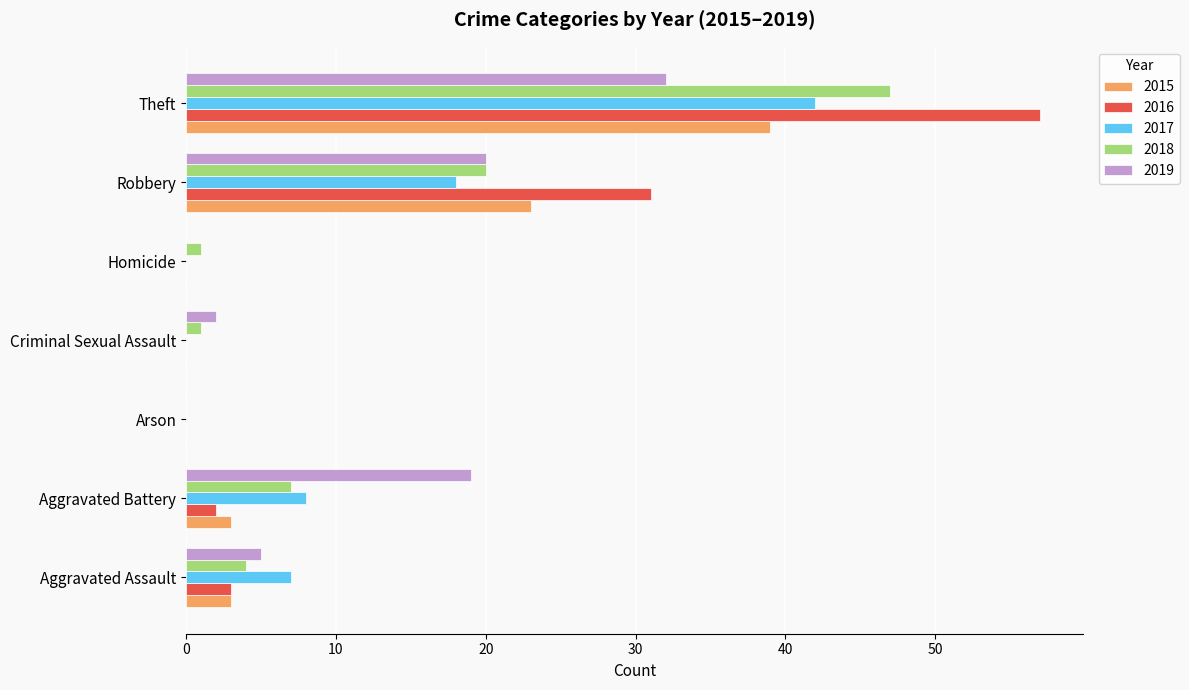

Which series changed the most between Aggravated Battery and Arson?

2019